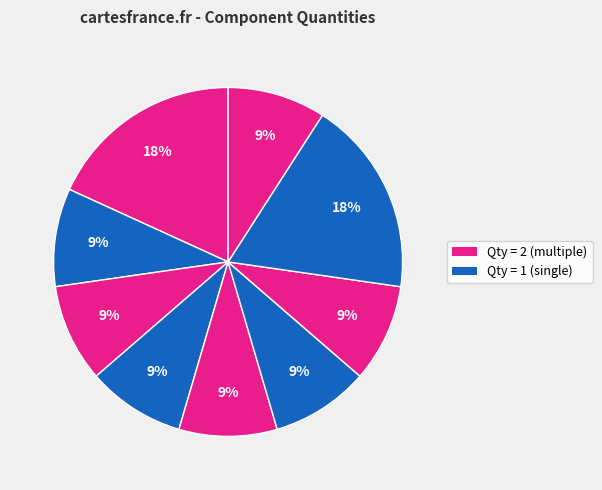

To the nearest percent, what is the average slice percentage?

11%